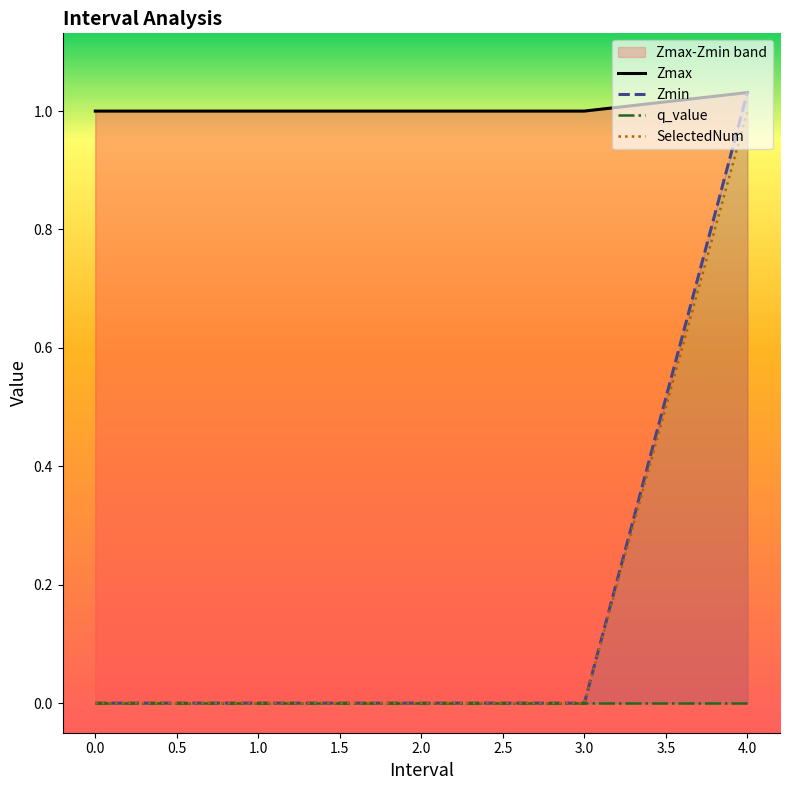

What is the maximum value shown in the chart?

1.0